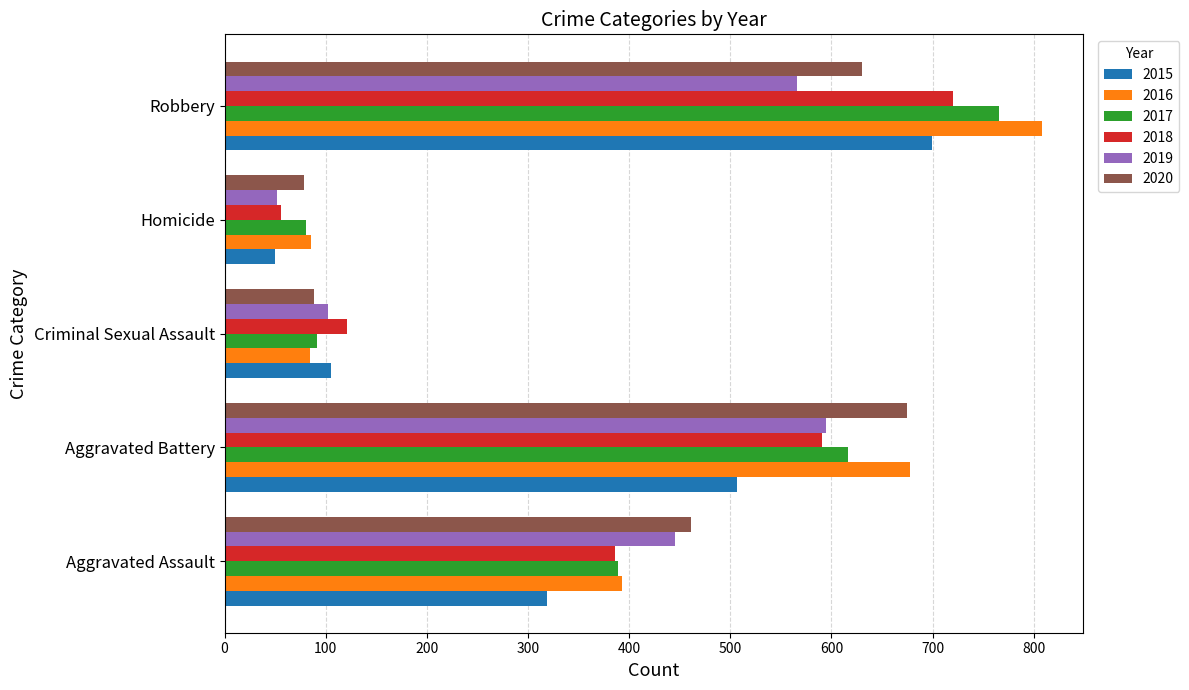

What is the sum of the 2018 values at Criminal Sexual Assault and Robbery?

841